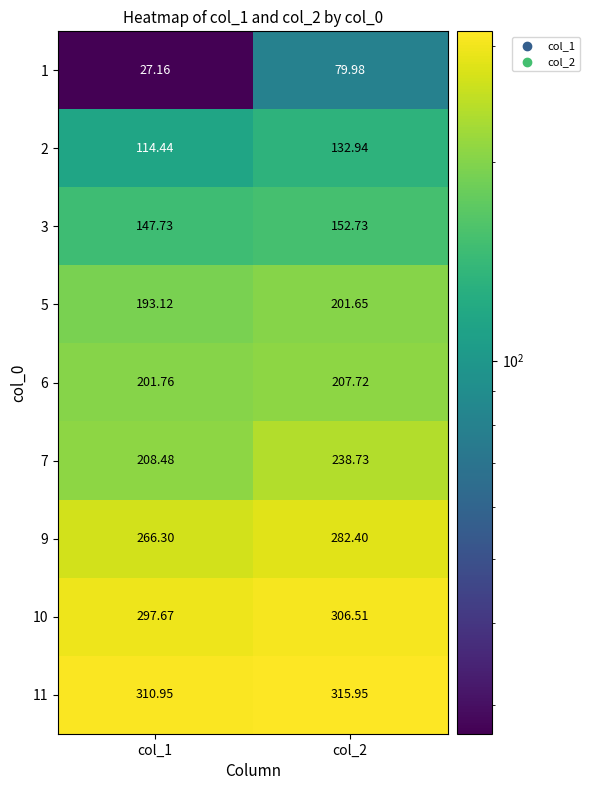

Is the value of 5 at col_1 greater than the value of 3 at col_2?

Yes